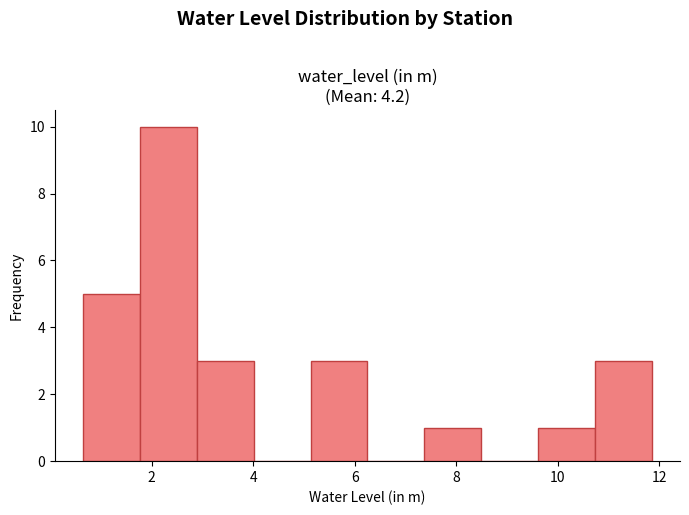

Which range on the x-axis has the tallest bar?

1.8 to 2.8